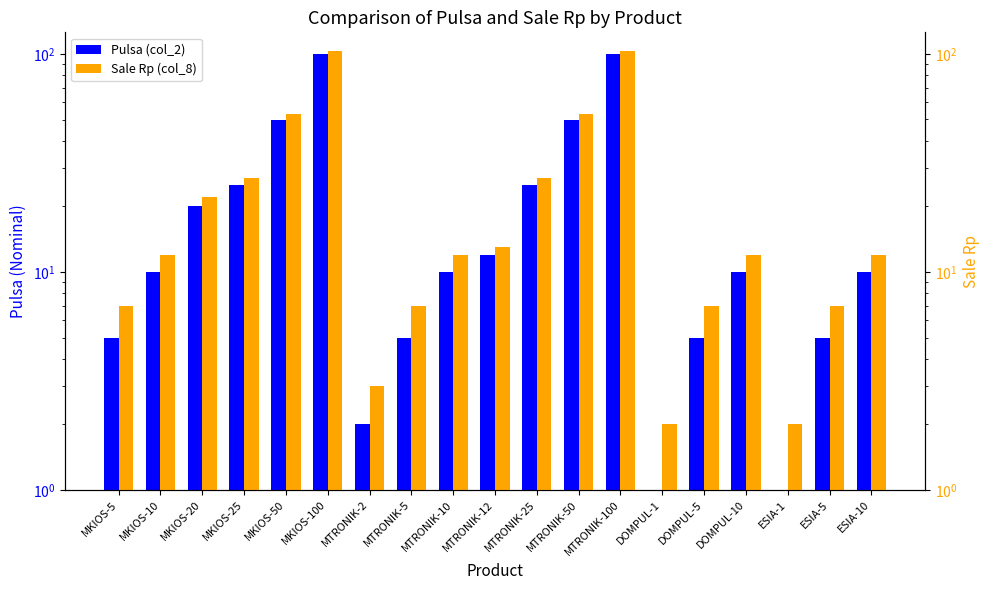

What is the difference between the maximum and minimum values in the Pulsa (col_2) series?

99